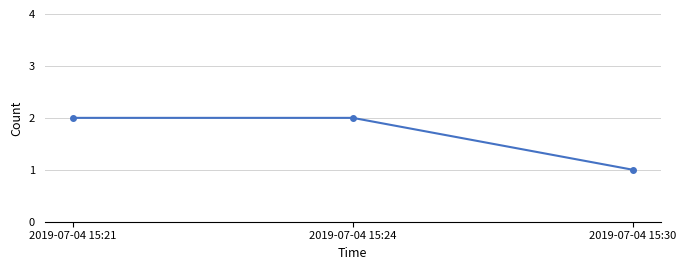

What is the minimum value shown in the chart?

1